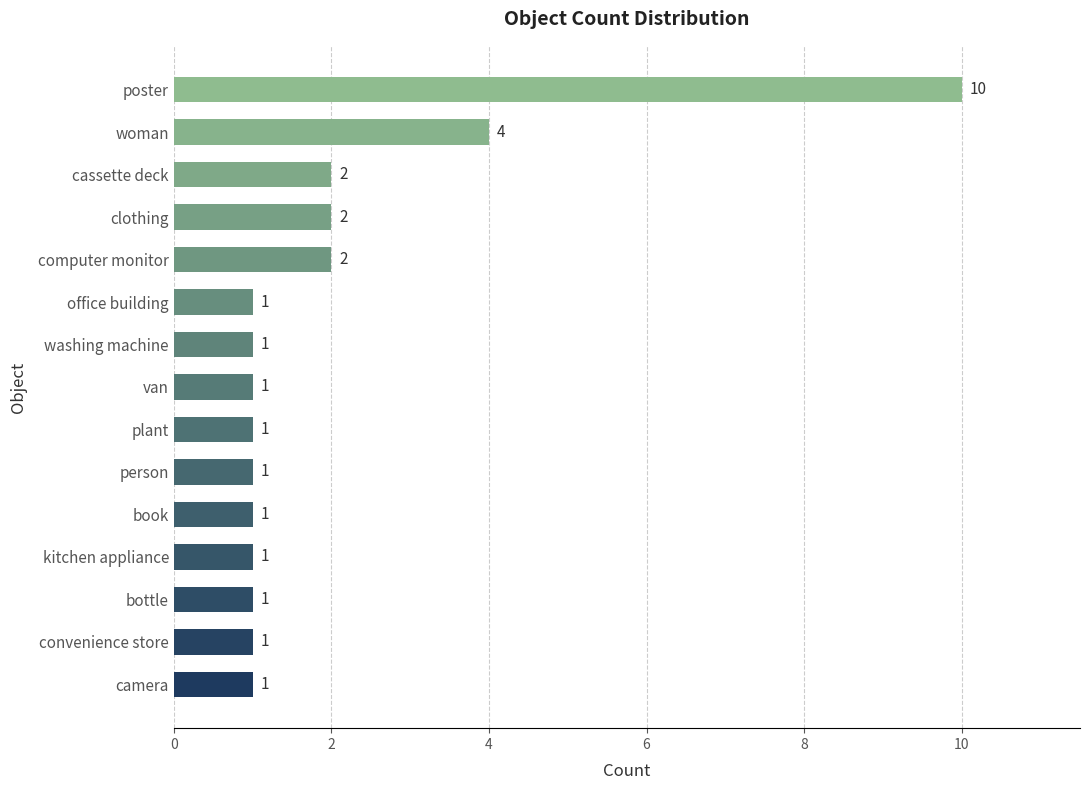

Reading top to bottom, what are all the values shown in this chart?

10	4	2	2	2	1	1	1	1	1	1	1	1	1	1